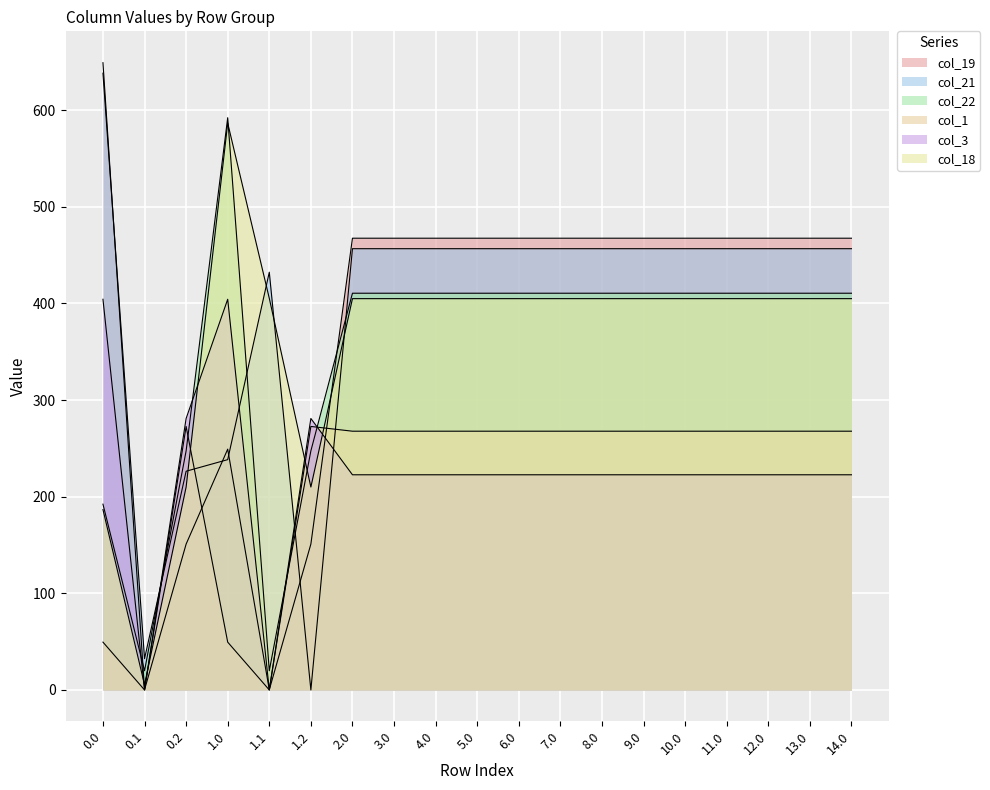

True or false: col_22 has more than 1 interior local peaks.

False